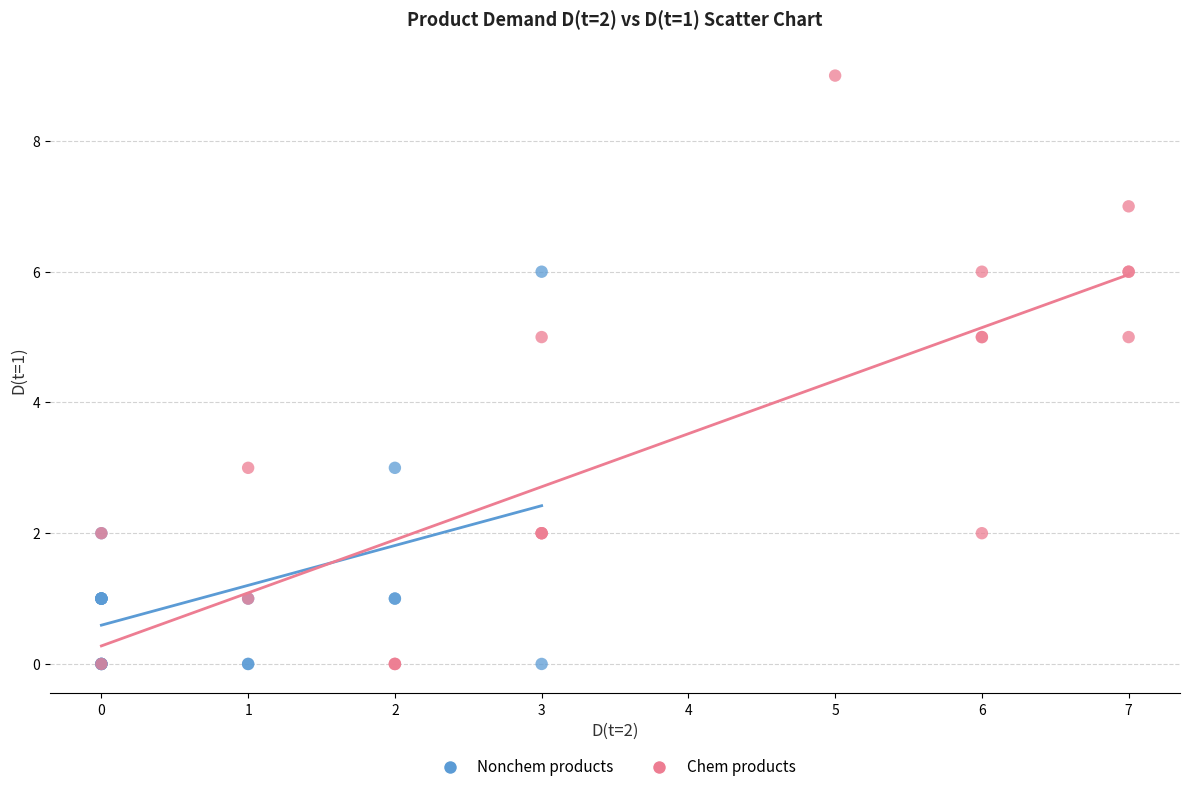

Which series has the largest Y range (max minus min)?

Chem products